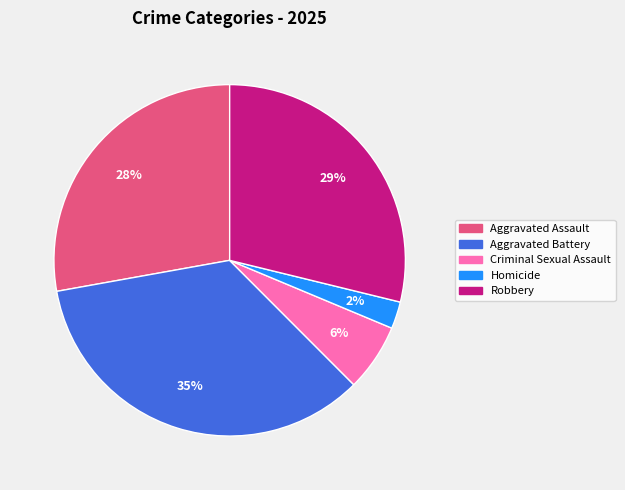

To the nearest percent, what portion does Aggravated Assault represent?

28%